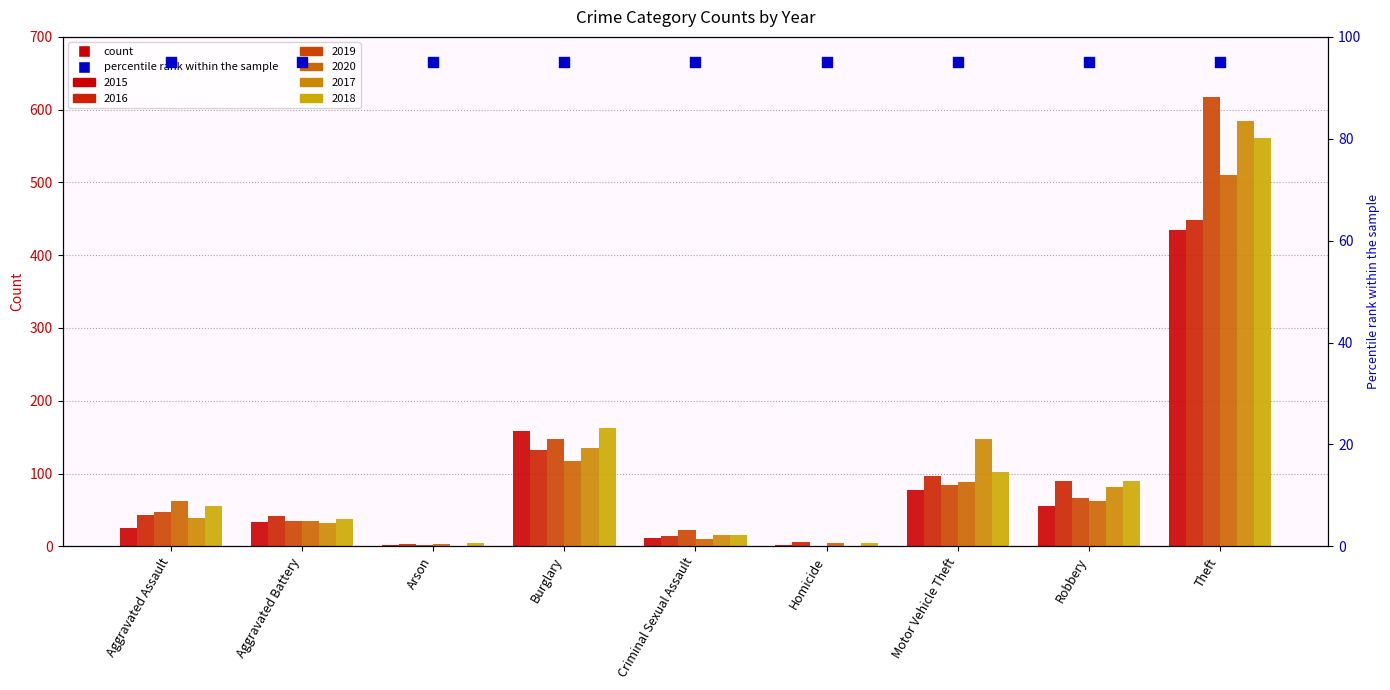

Which series has the largest Y range (max minus min)?

2019